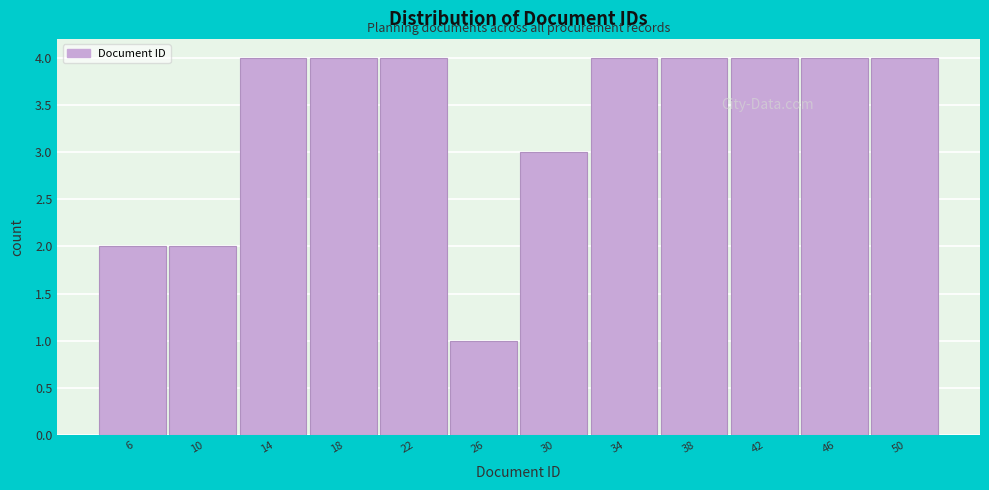

Reading left to right, list all the values displayed in this chart.

6=2	10=2	14=4	18=4	22=4	26=1	30=3	34=4	38=4	42=4	46=4	50=4